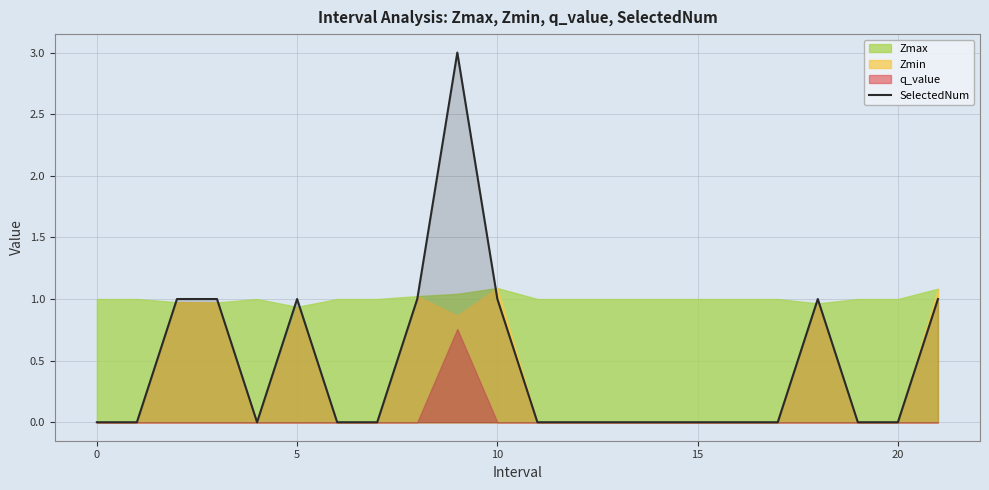

Does the chart have visible grid lines?

Yes